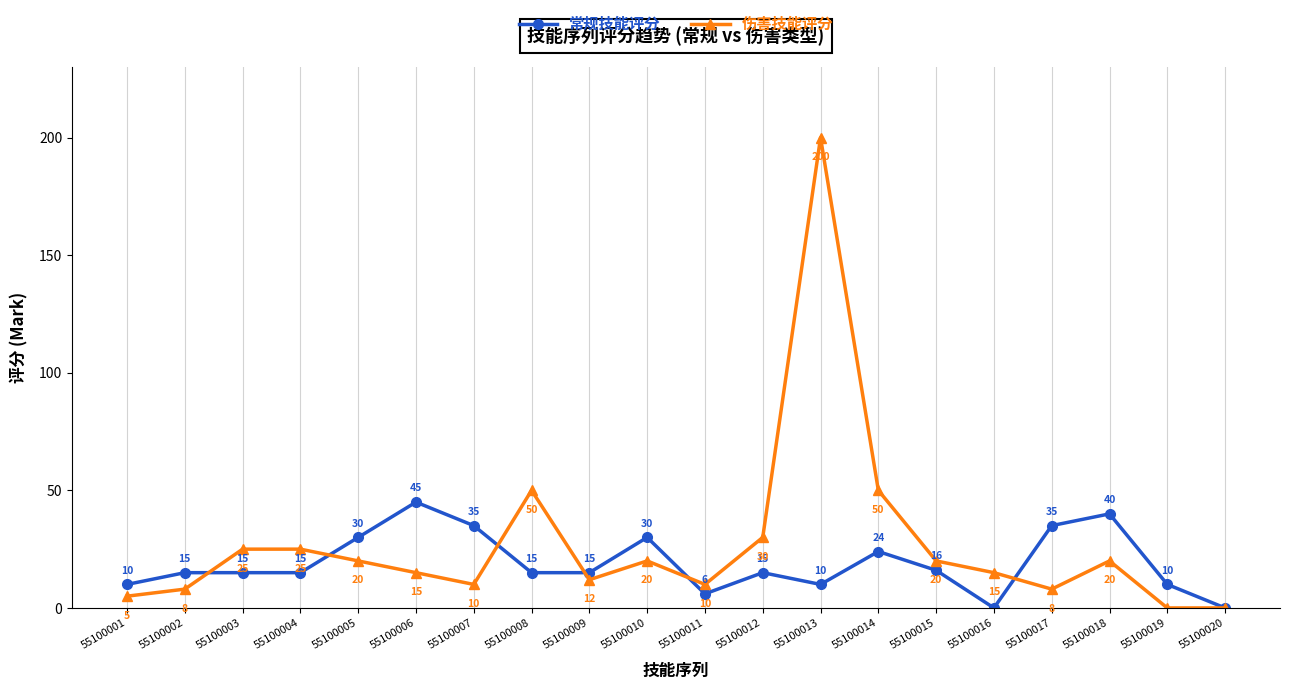

Which series has the largest total across all categories?

伤害技能评分